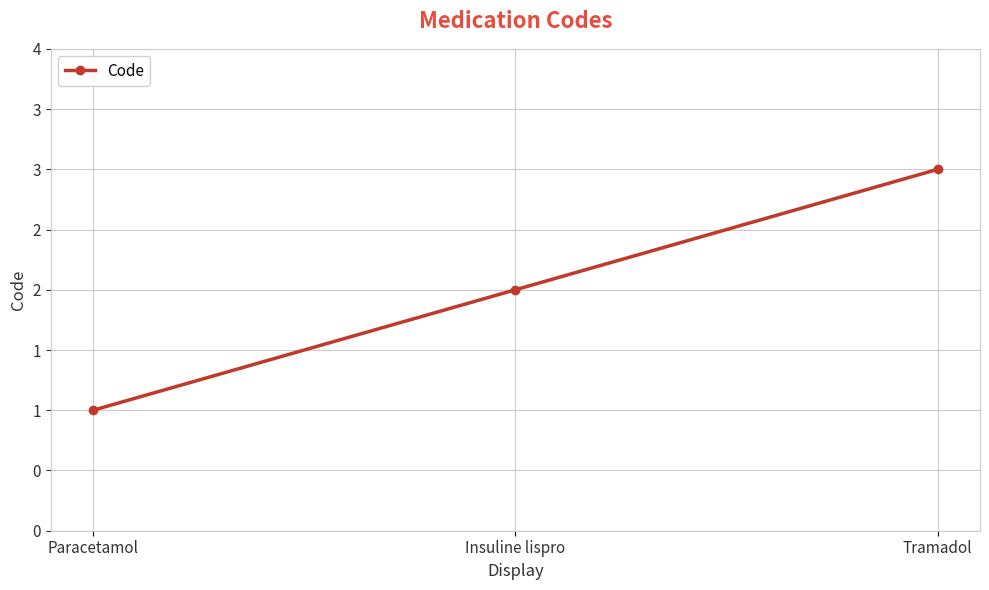

What is the value of the 1st point from the left?

1